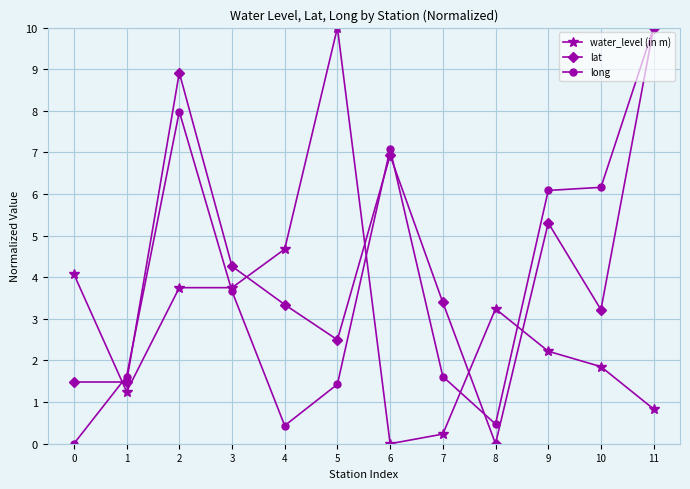

How many data points in long are above 3?

6